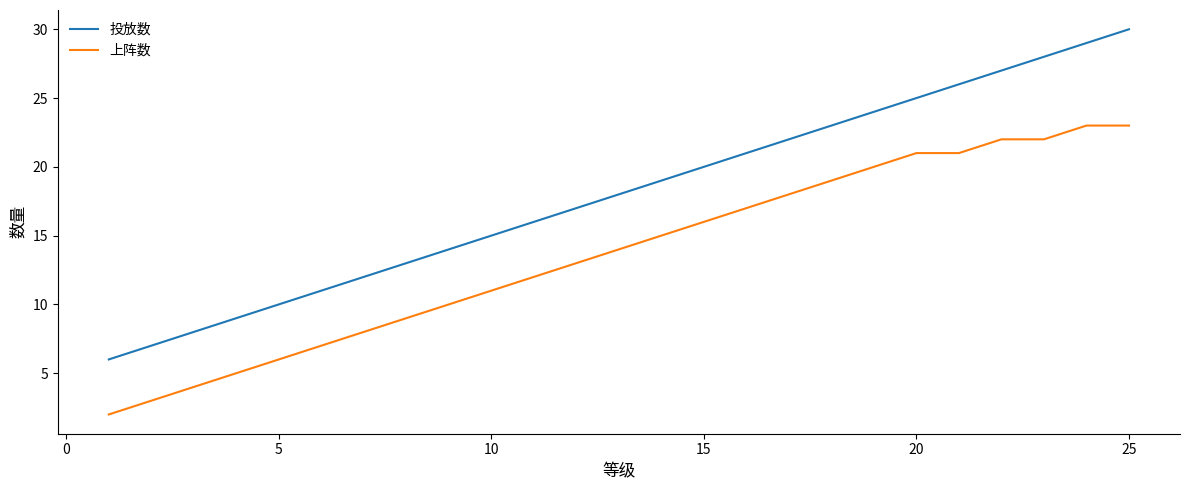

True or false: 投放数 and 上阵数 cross at least once.

False